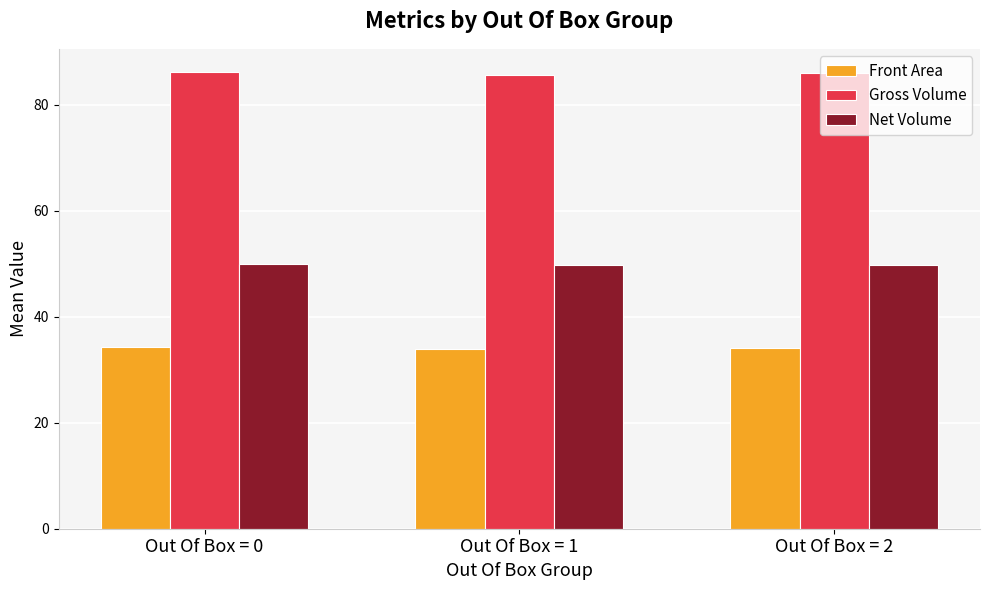

Rank the series by their average value, from highest to lowest.

Gross Volume, Net Volume, Front Area